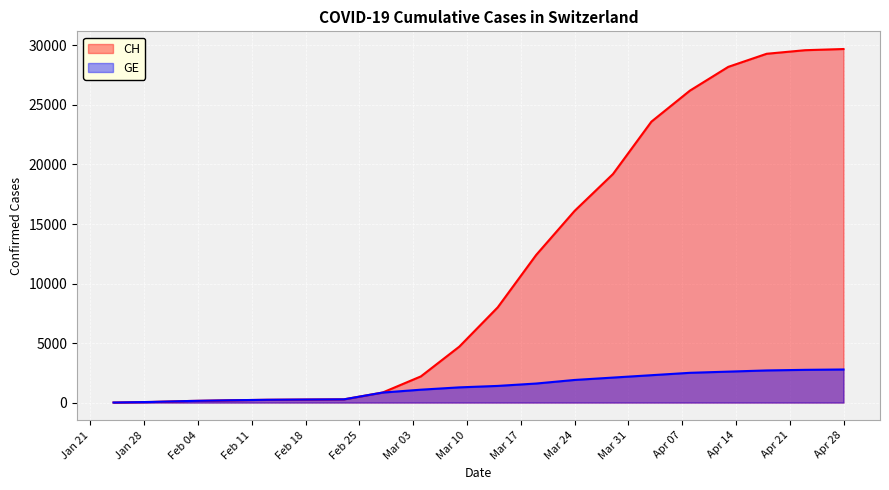

Between 2020-03-14 and 2020-04-23, which series saw the biggest shift?

CH